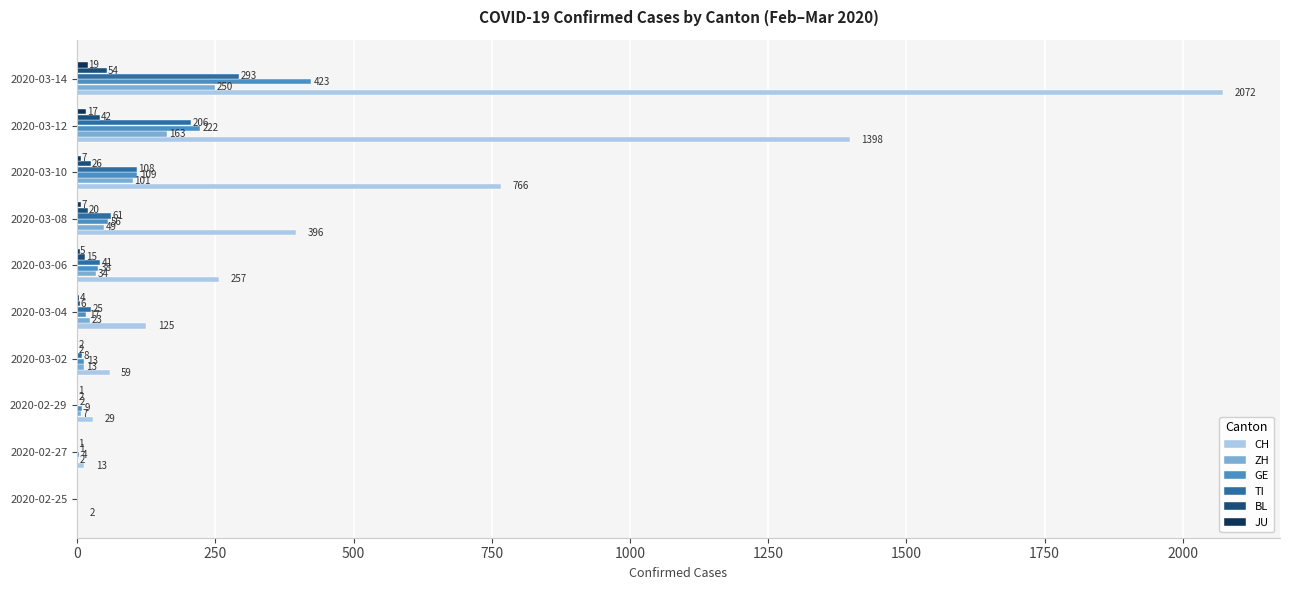

Is the value of BL at 2020-03-08 greater than the value of TI at 2020-03-10?

No